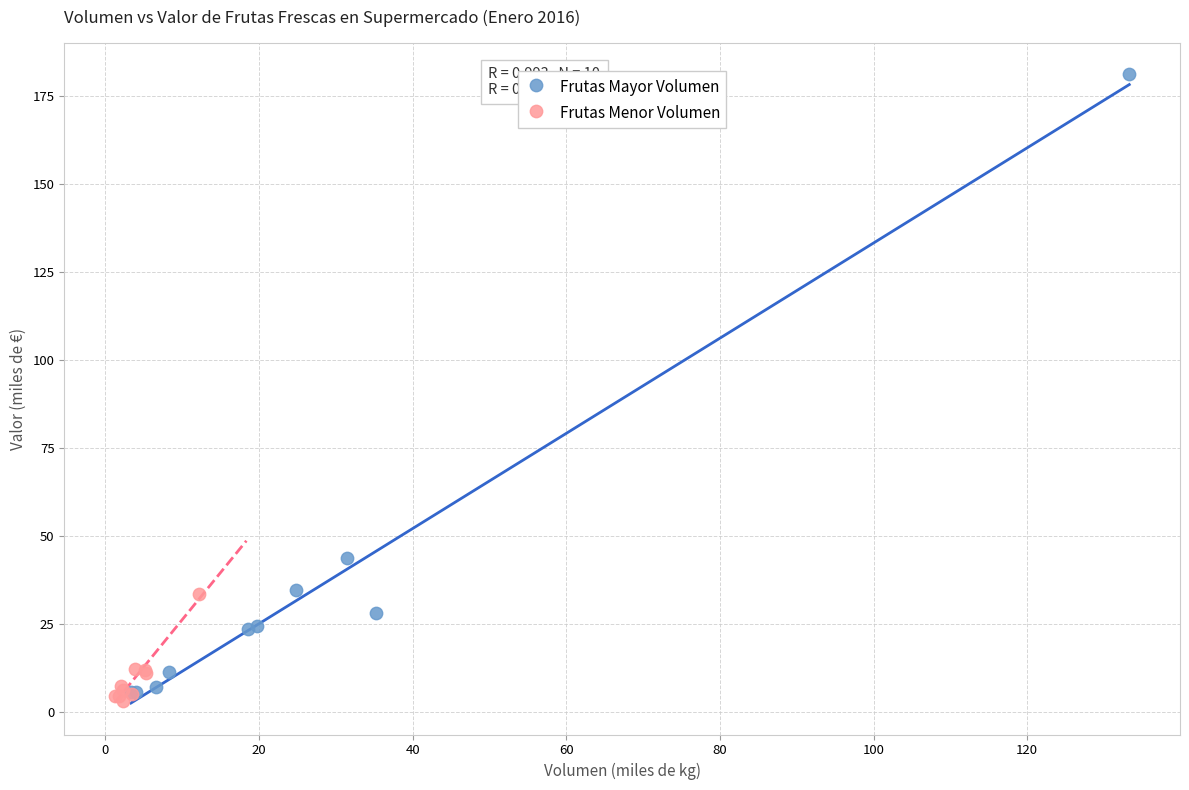

Which series has the largest Y range (max minus min)?

Frutas Mayor Volumen